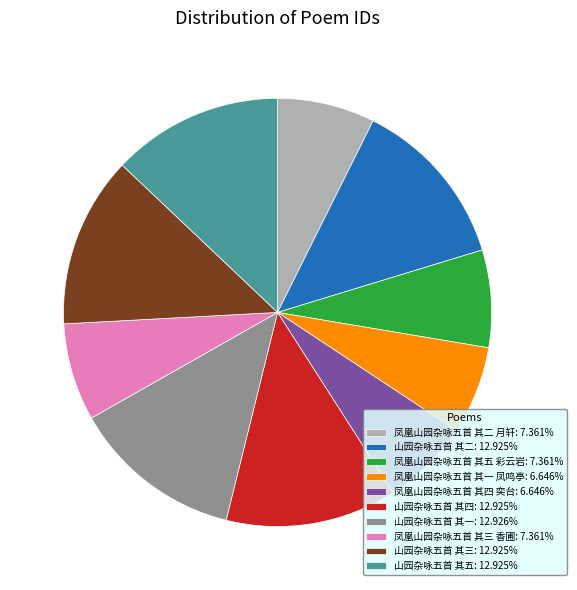

Is the sum of 凤凰山园杂咏五首 其五 彩云岩 and 山园杂咏五首 其一 greater than half?

No